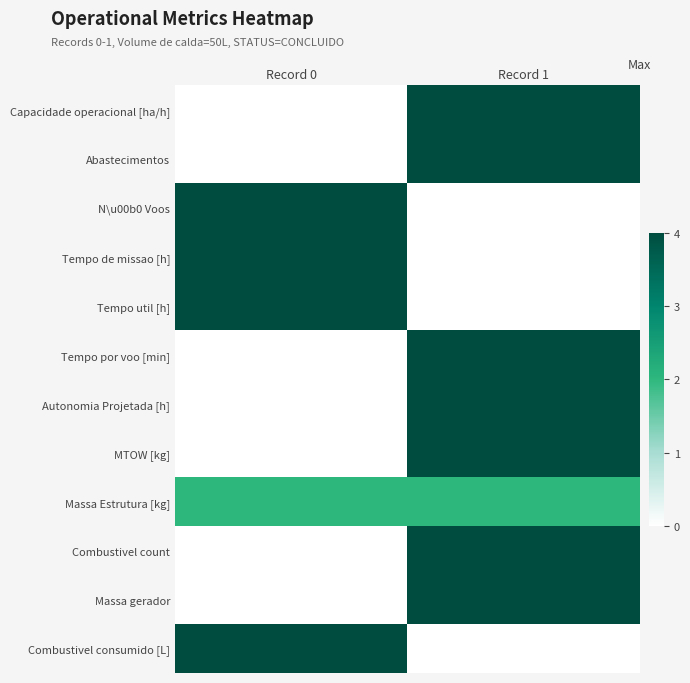

At Record 0, list the series in order from smallest to largest.

Capacidade operacional [ha/h], Abastecimentos, Tempo por voo [min], Autonomia Projetada [h], MTOW [kg], Combustivel count, Massa gerador, Massa Estrutura [kg], N\u00b0 Voos, Tempo de missao [h], Tempo util [h], Combustivel consumido [L]